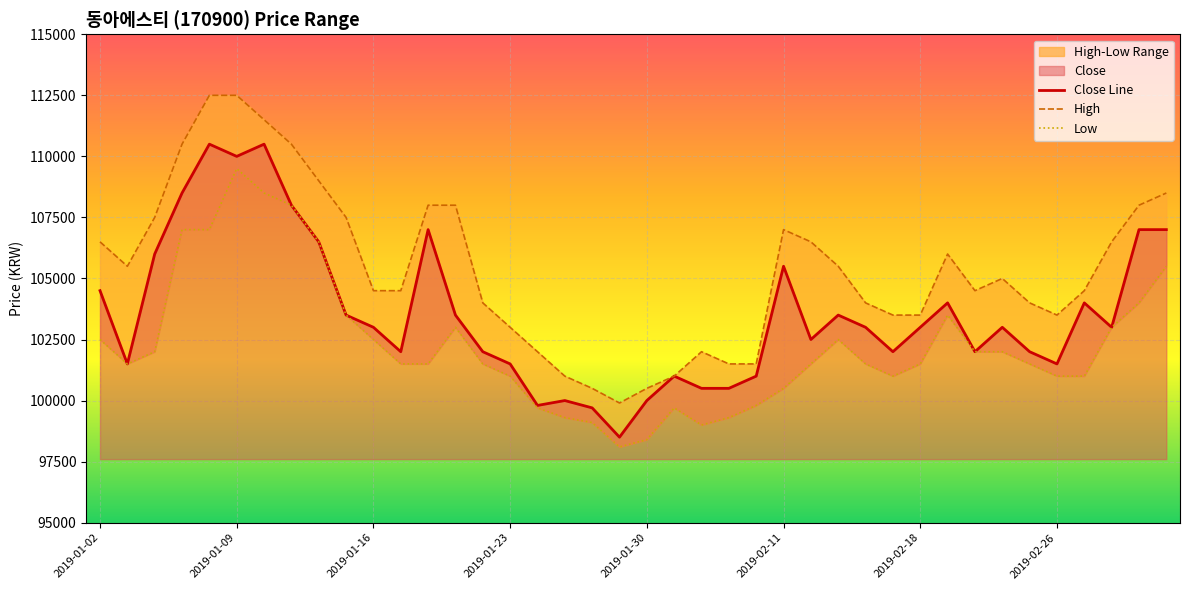

What is the lowest value of the Low series?

98100